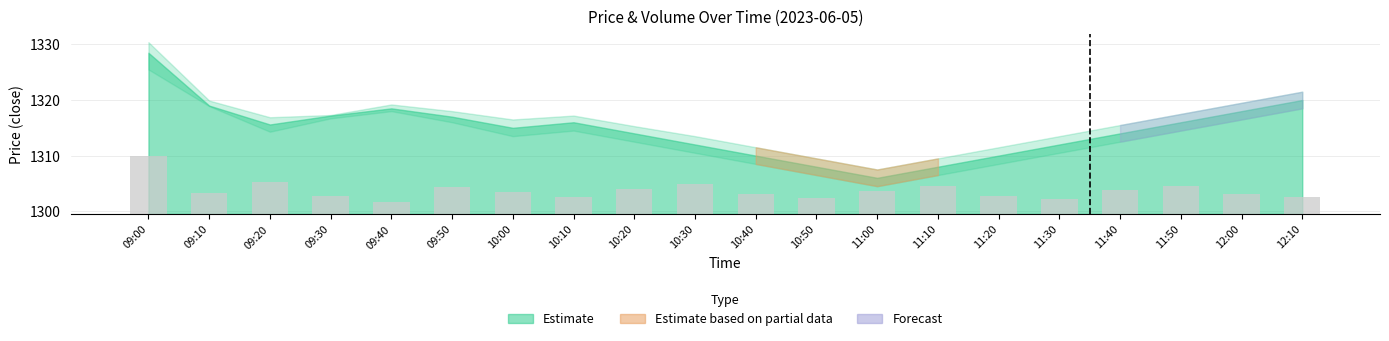

What position from the left is 11:20?

15